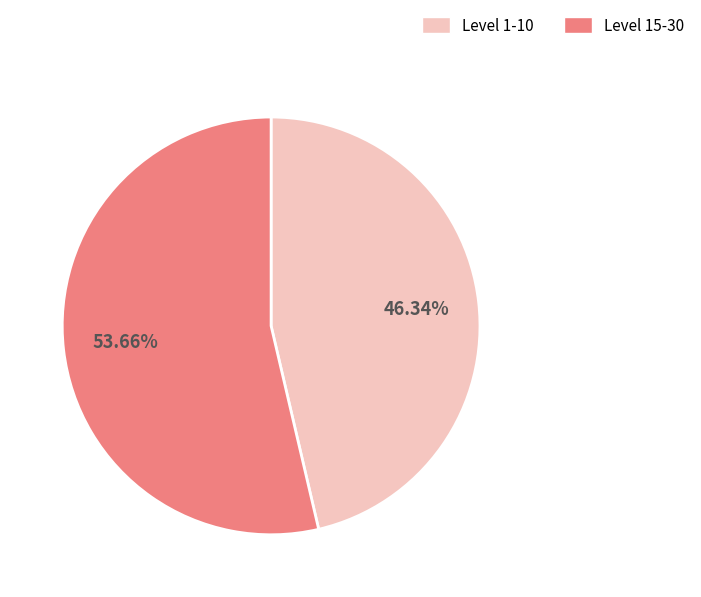

Count the number of slices in the pie.

2